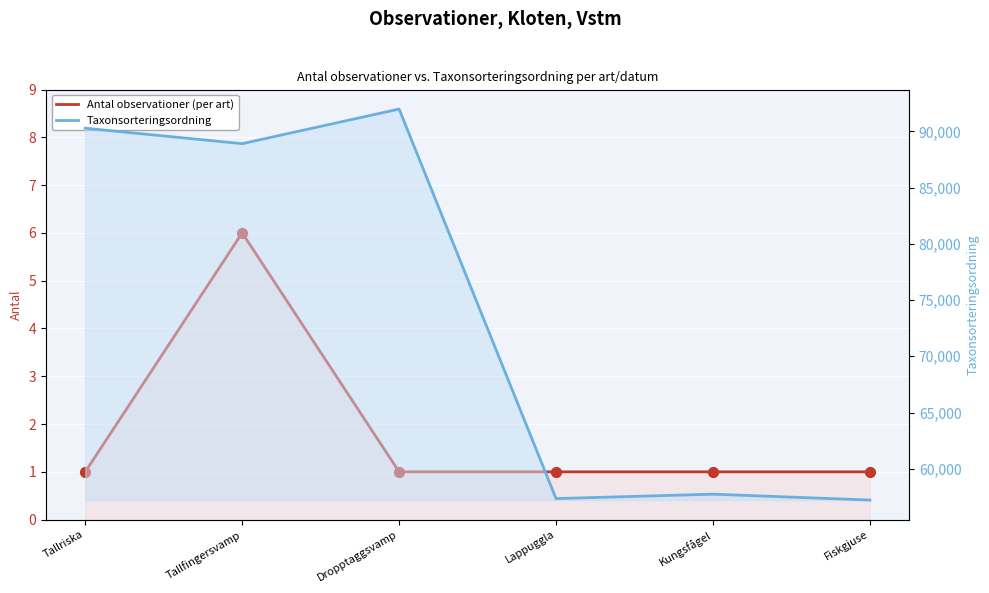

What are all the series names shown in the legend?

Antal observationer, Taxonsorteringsordning